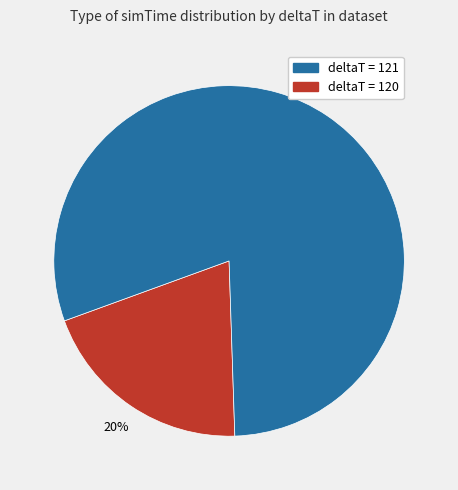

Is there any slice that represents more than half of the pie?

Yes